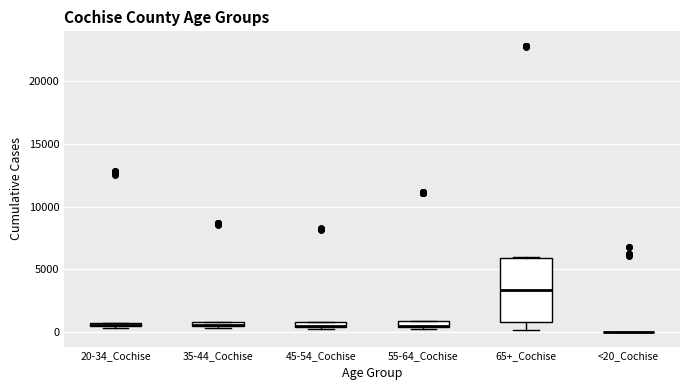

Which box is the tallest, from its lower edge to its upper edge?

65+_Cochise